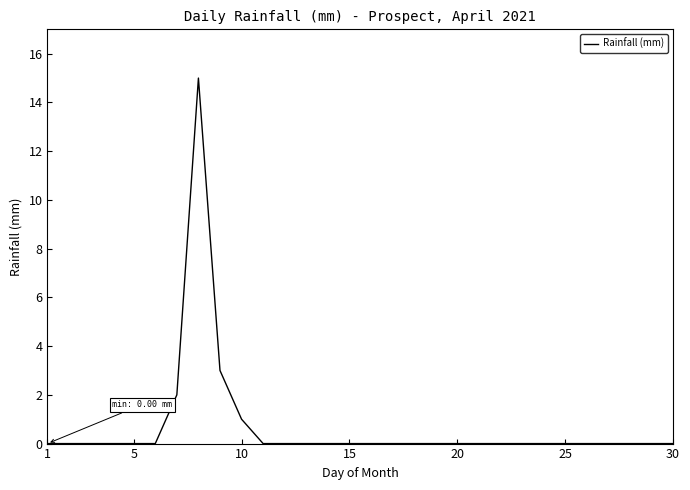

What is the sum of all values?

21